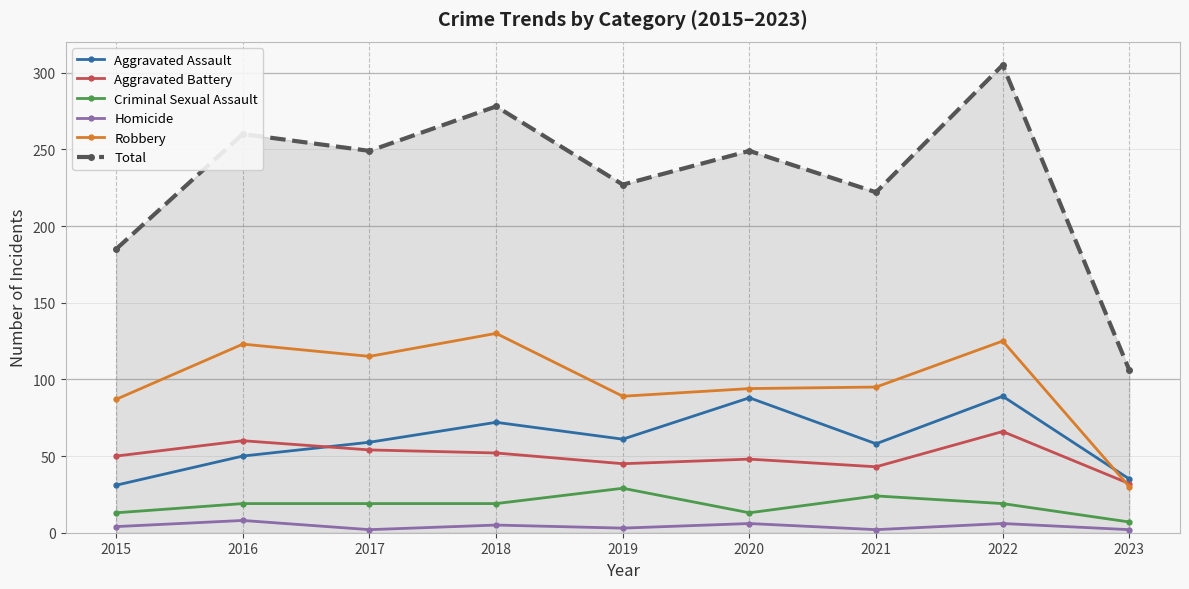

At which label is Robbery closest to 80?

2015